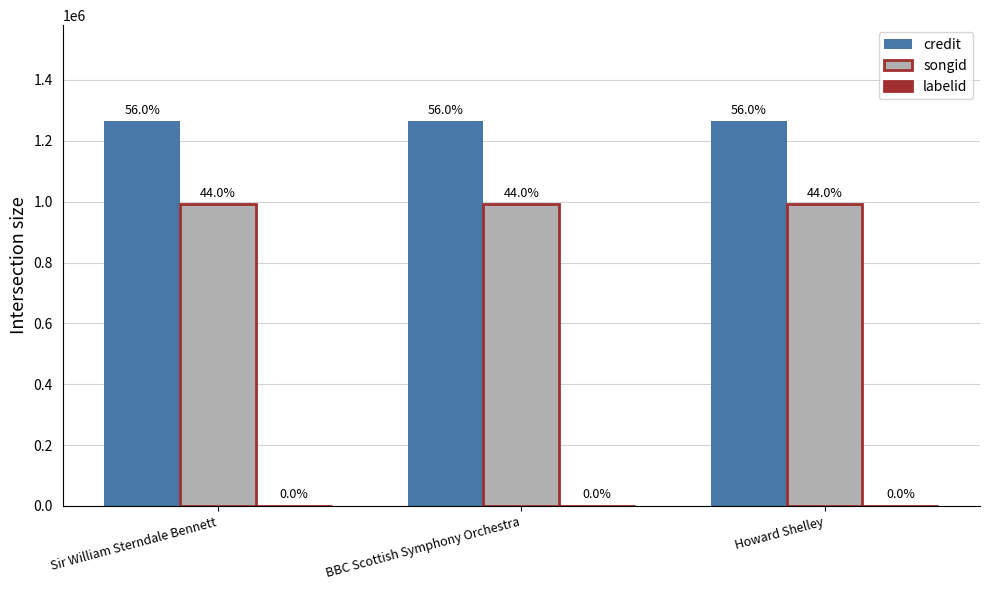

At how many categories does at least one series exceed 1212545?

3